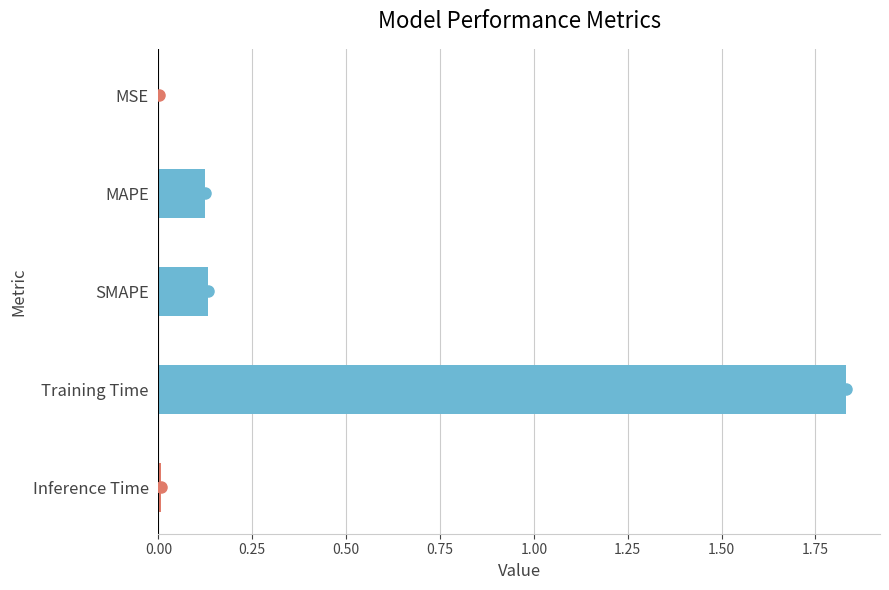

The value at MAPE is 0.2. True or false?

False